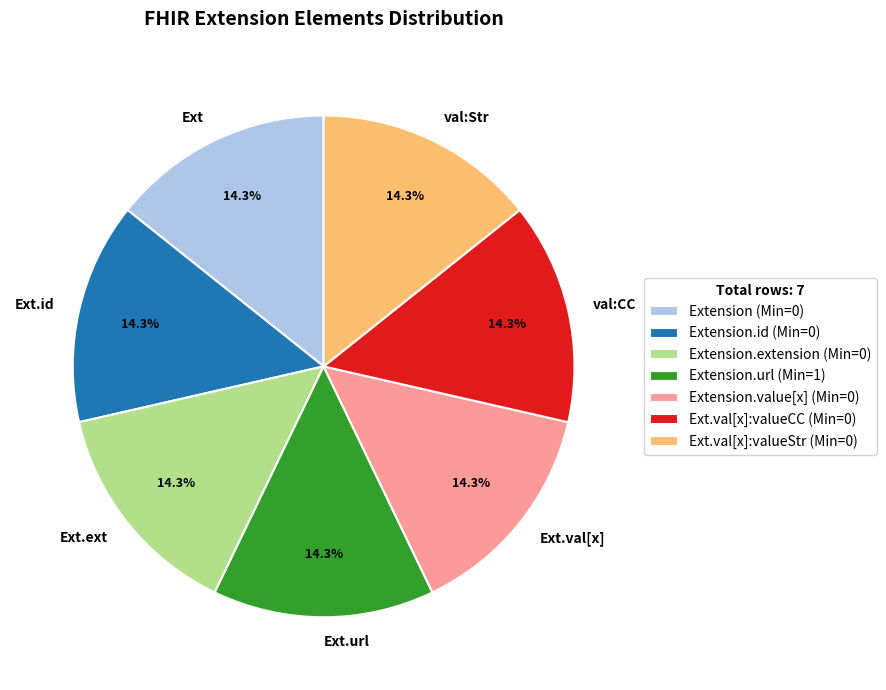

Approximately how many times larger is the value at val:CC compared to Ext.ext?

1.0